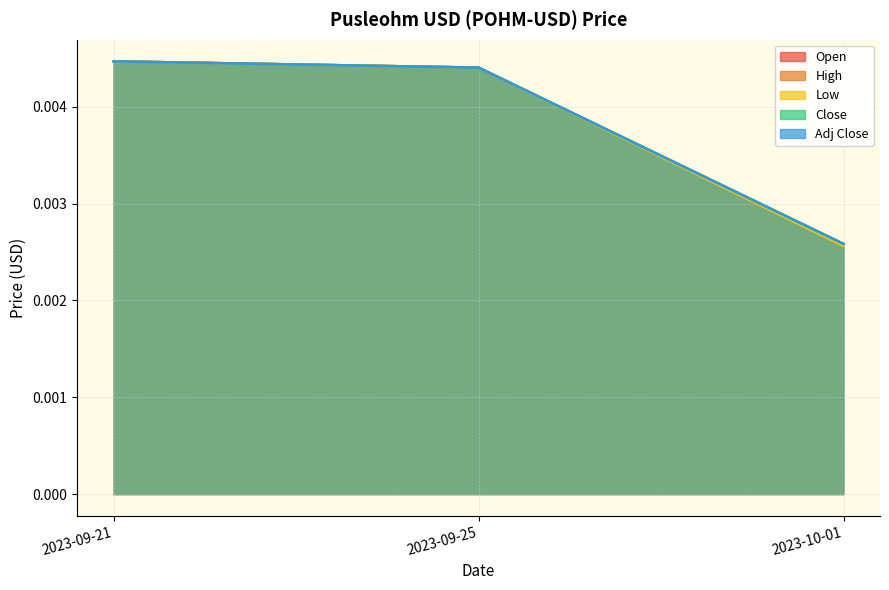

Is it true that High equals 0.0 at 2023-10-01?

False